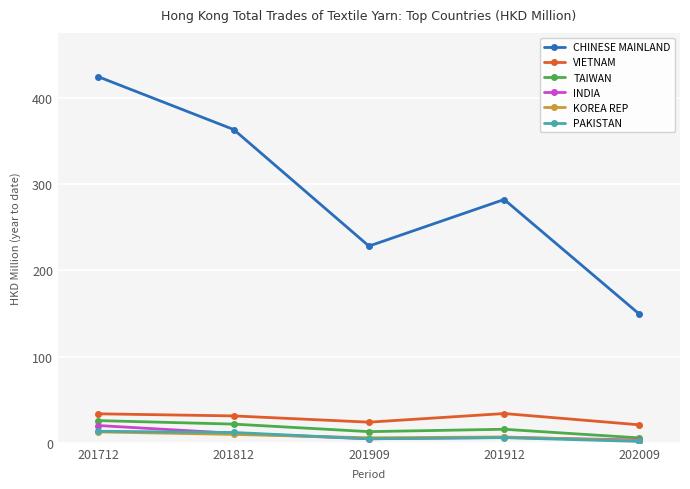

True or false: CHINESE MAINLAND and INDIA intersect in this chart.

False